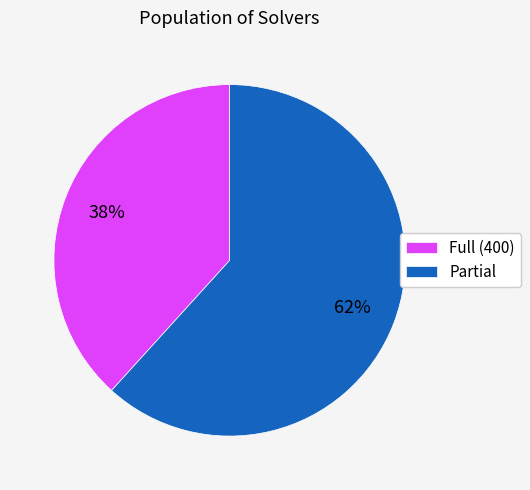

Rank the categories by value from lowest to highest.

Full (400), Partial